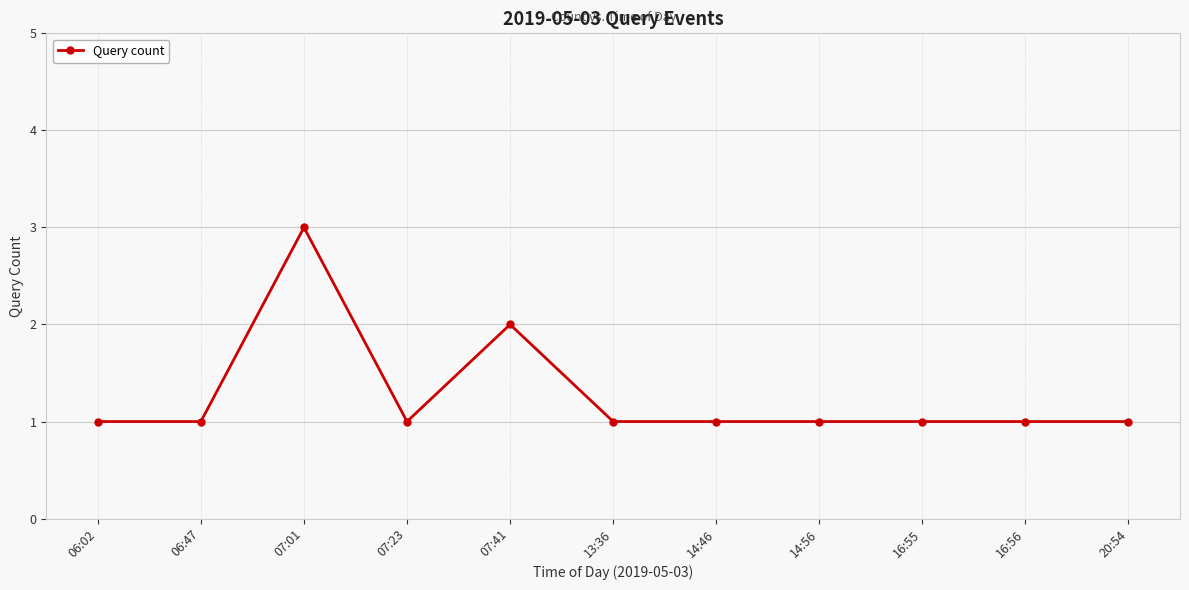

Count the number of data series in this chart.

1